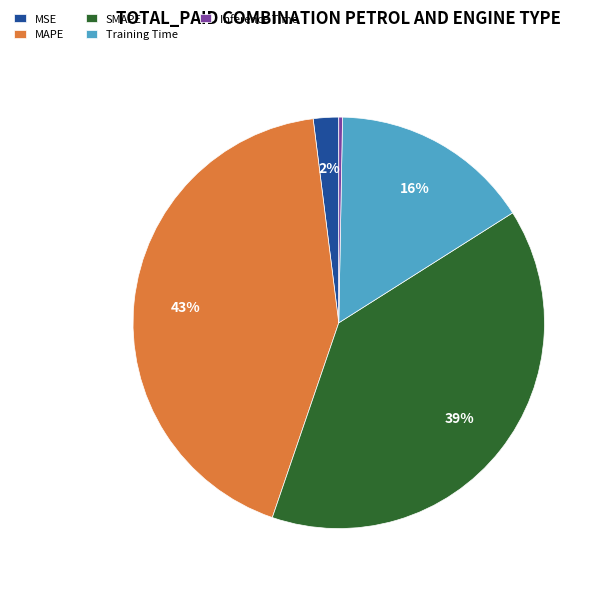

How many segments does this pie chart have?

5